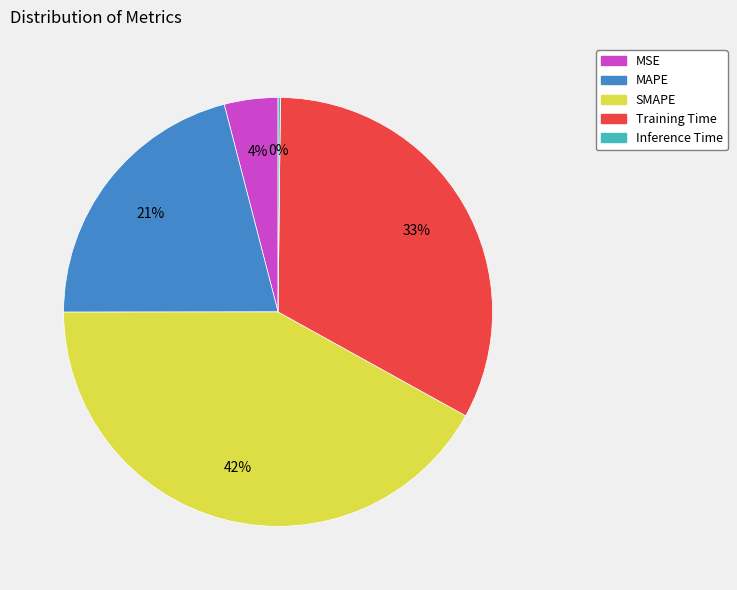

To the nearest percent, what is the difference between the SMAPE and Training Time slice percentages?

9%